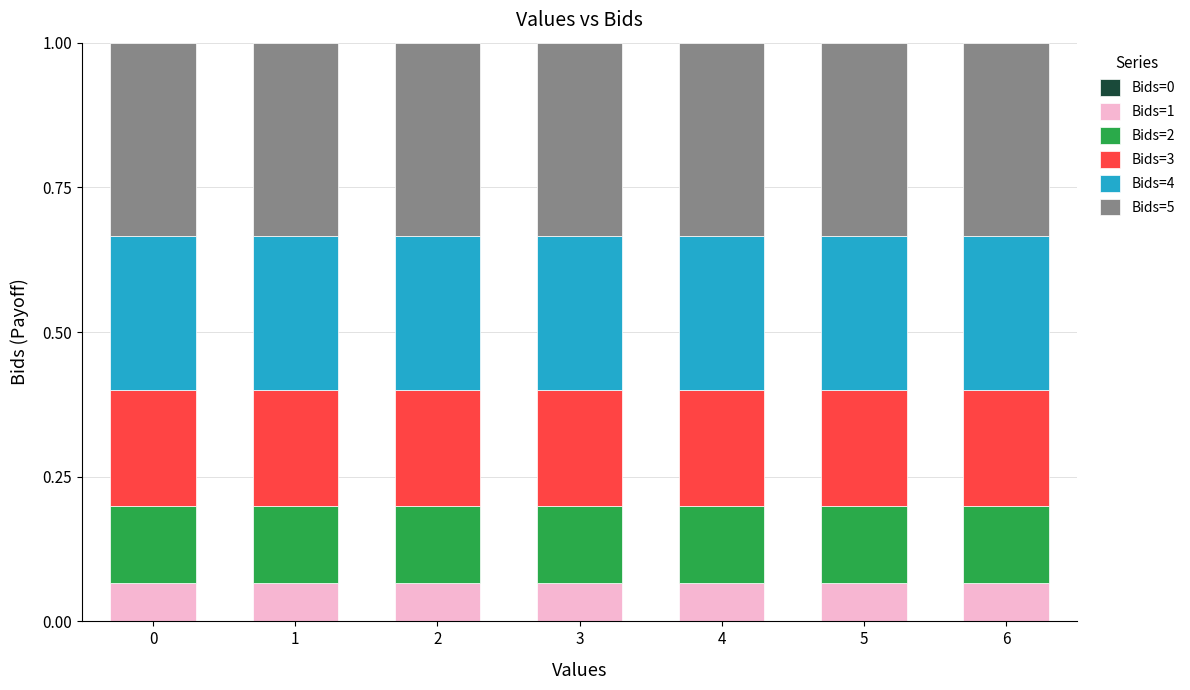

What is the total value across all series at 2?

1.0